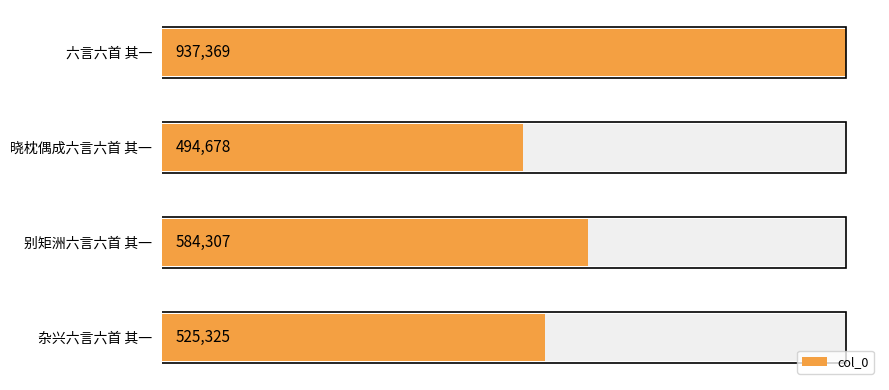

The value at 六言六首 其一 is 513030. True or false?

False